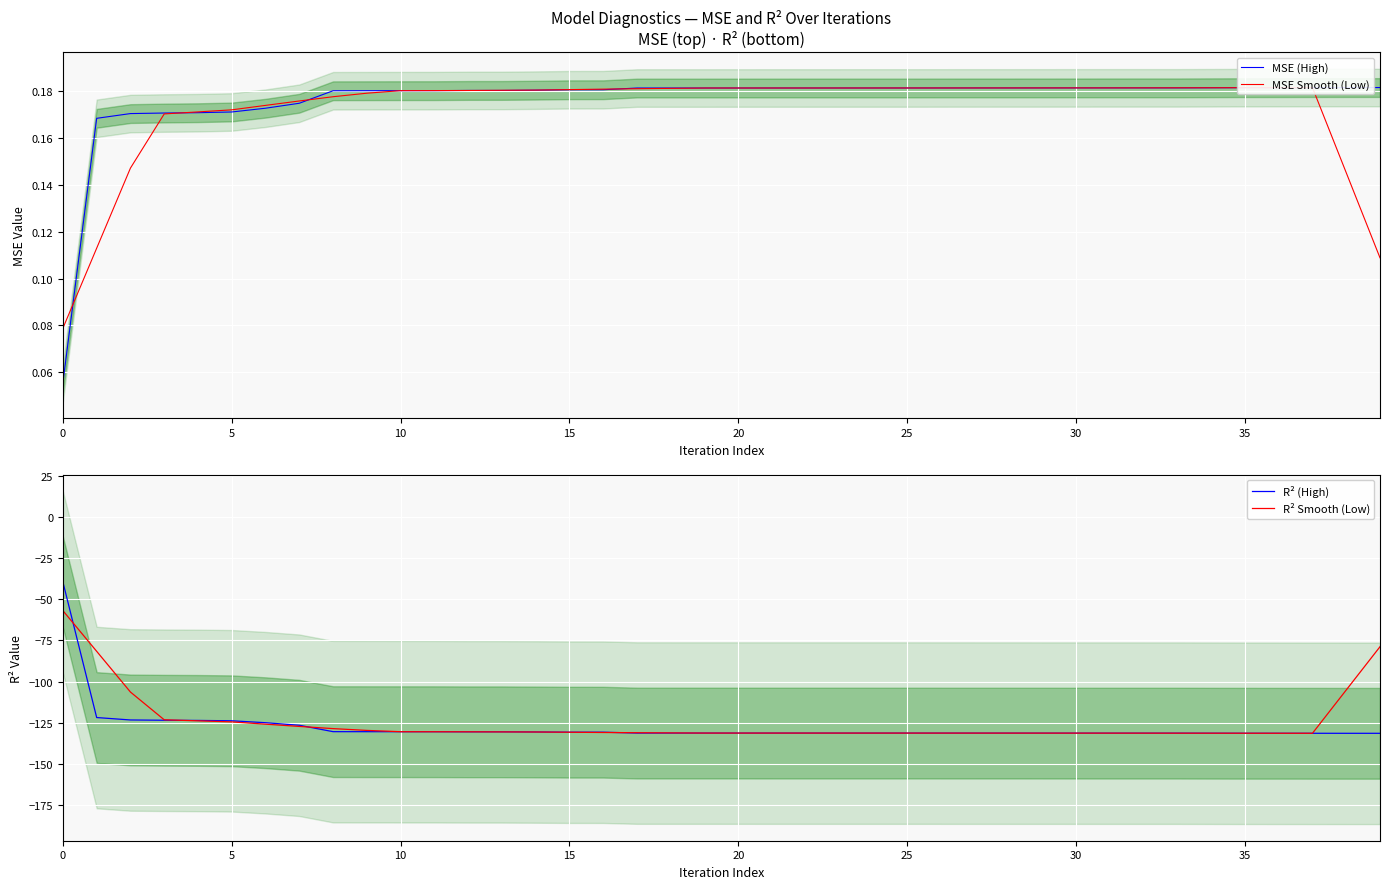

What is the label of the 8th point from the right?

32